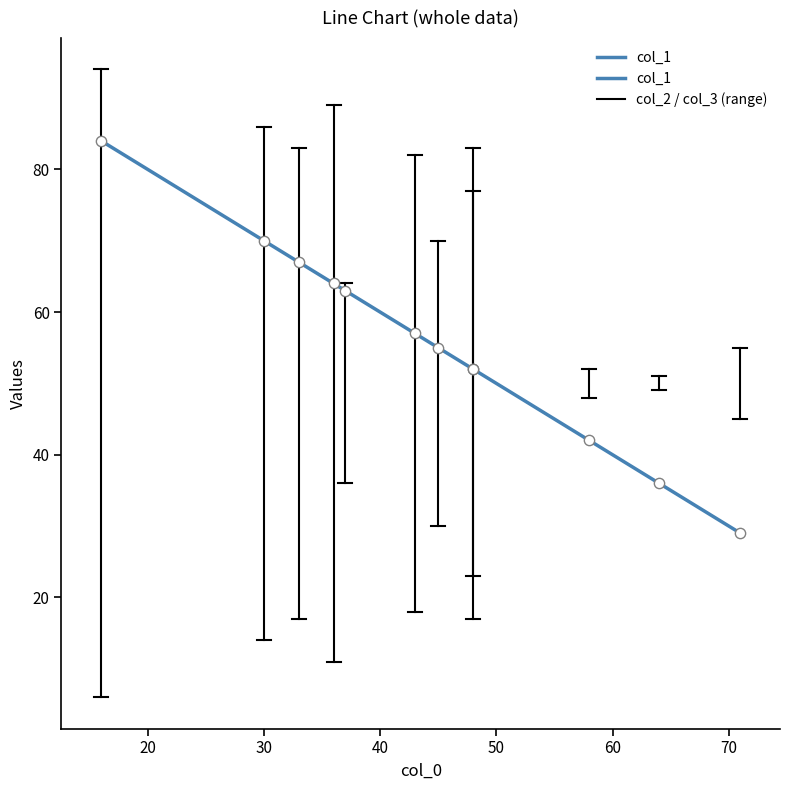

What is the ratio of the value at 50 to the value at 40?

1.0